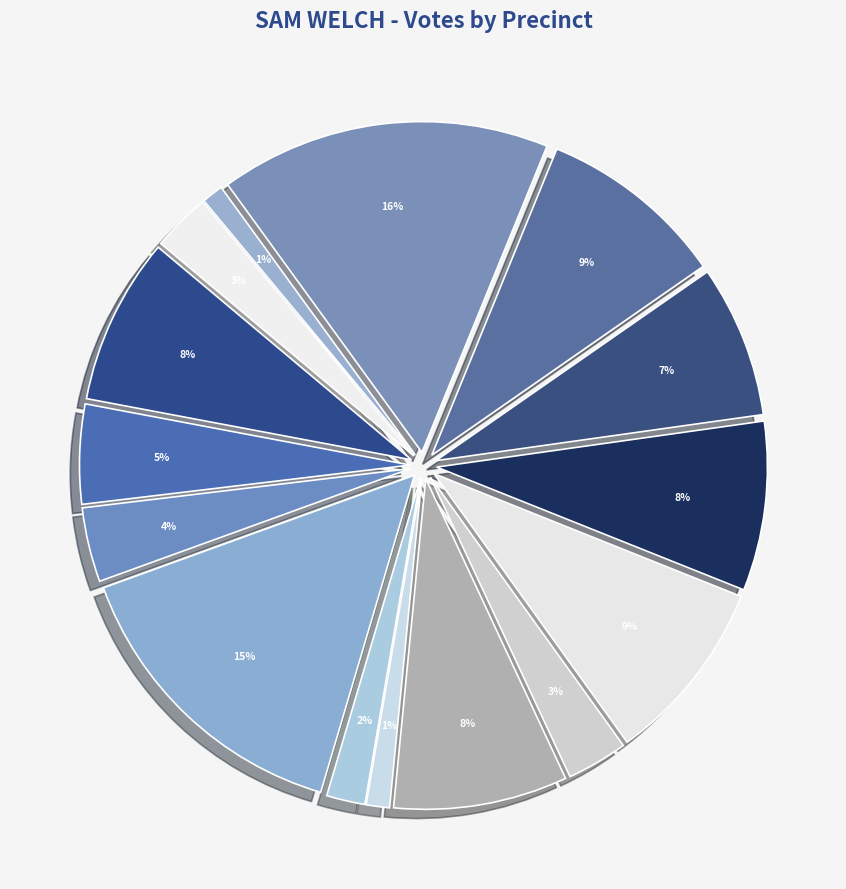

What portion of the pie excludes FRANKLIN TOWN HALL?

92.6%